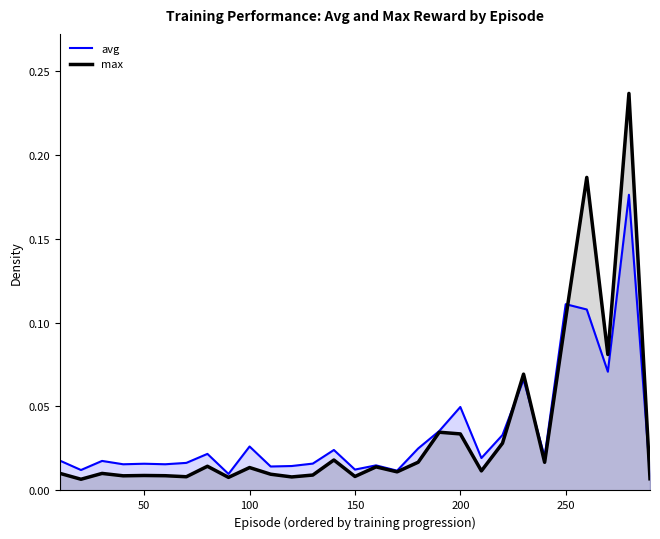

How many intersections are there between max and avg?

4